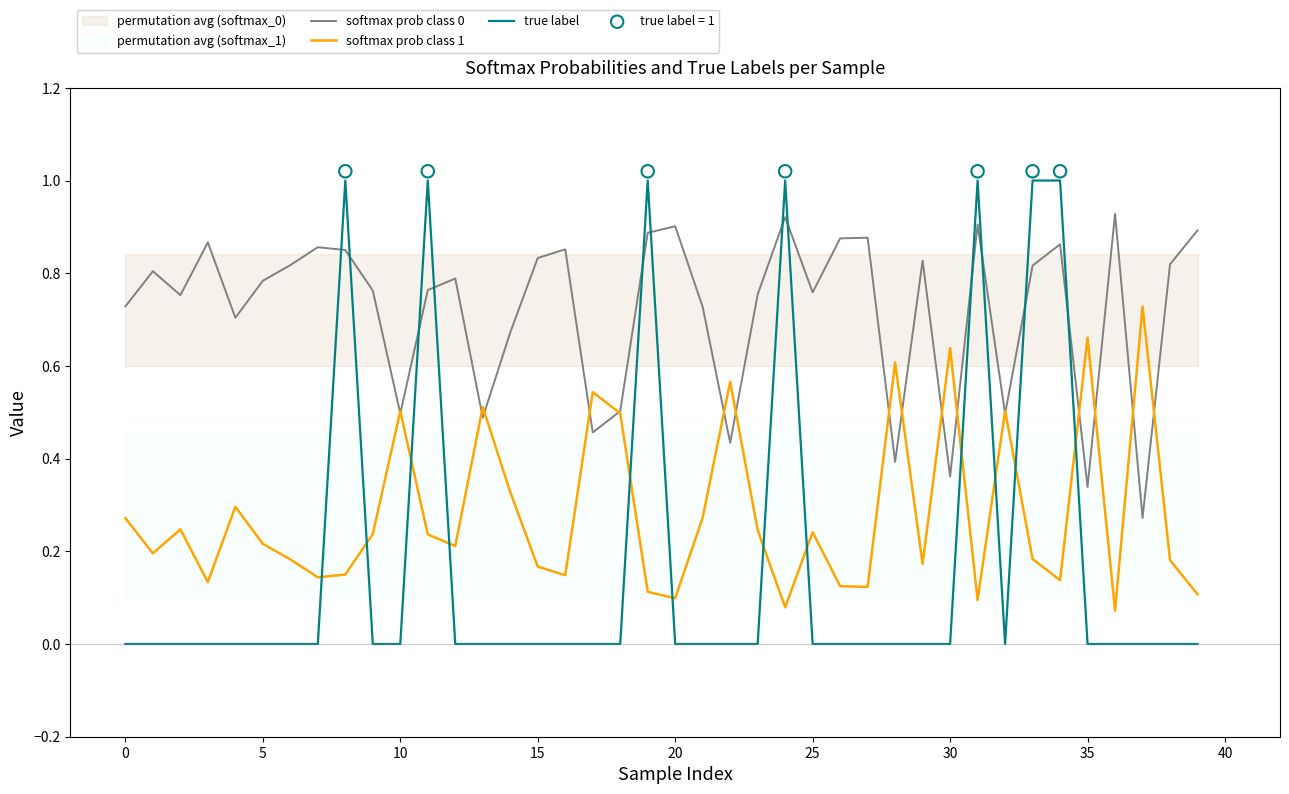

At how many categories does at least one series exceed 0?

40